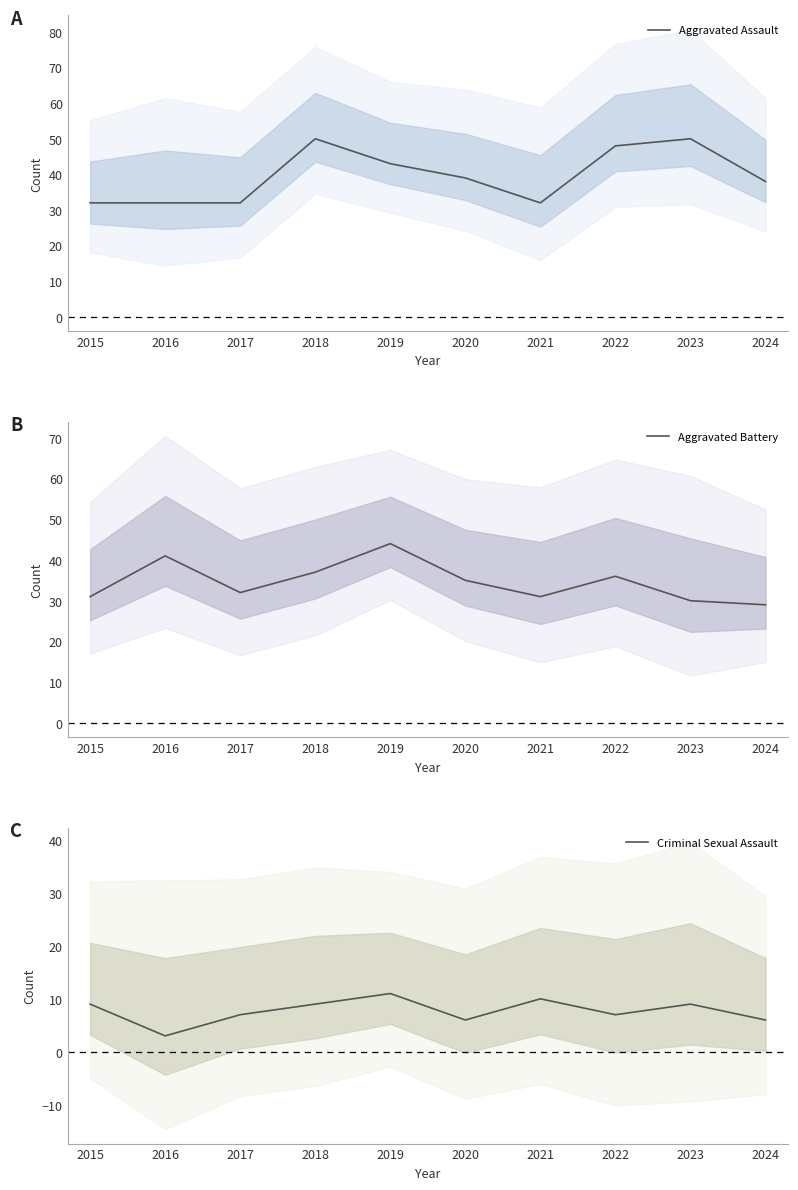

In Criminal Sexual Assault, how many points are higher than both neighbors (excluding endpoints)?

3